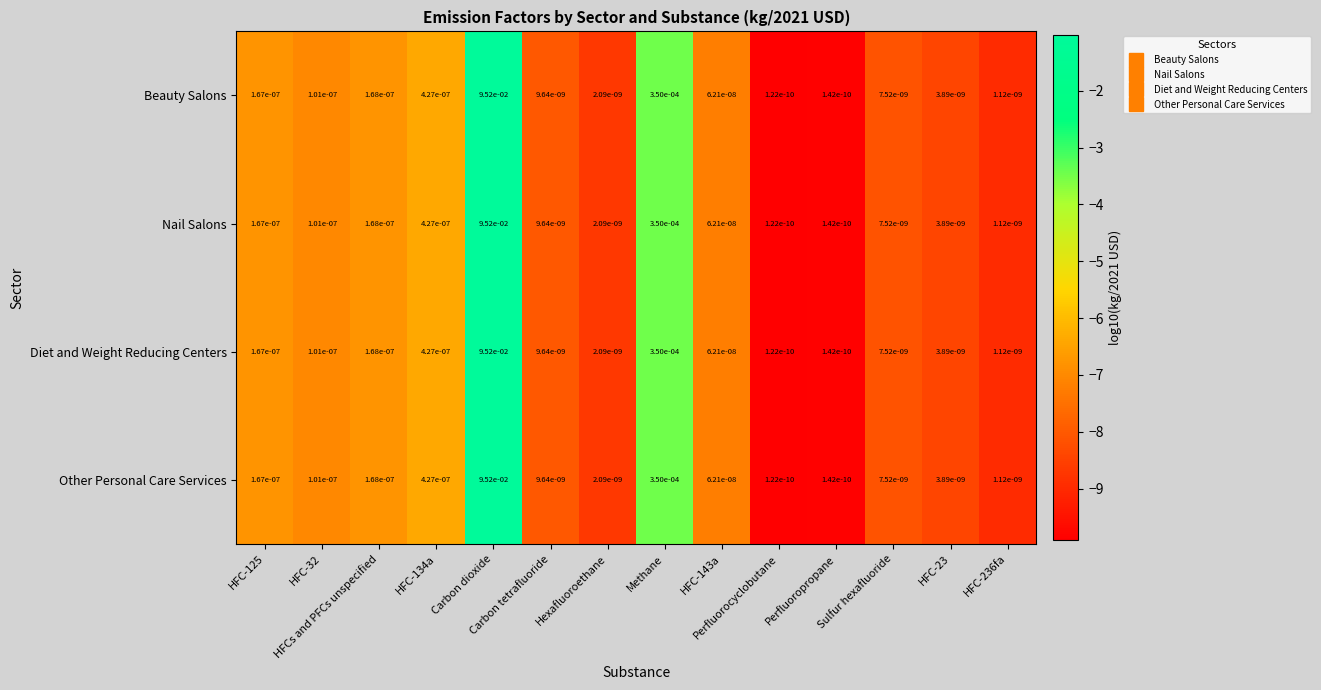

Which series has the largest total across all categories?

Beauty Salons